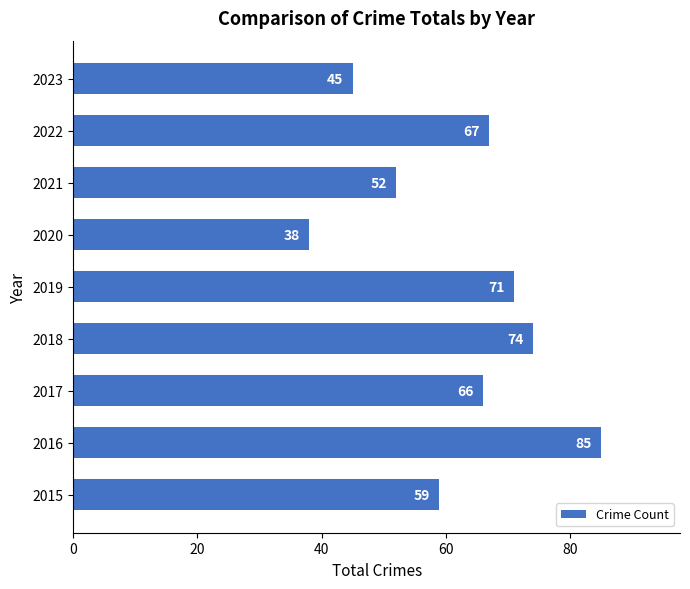

How many categories are shown in the chart?

9